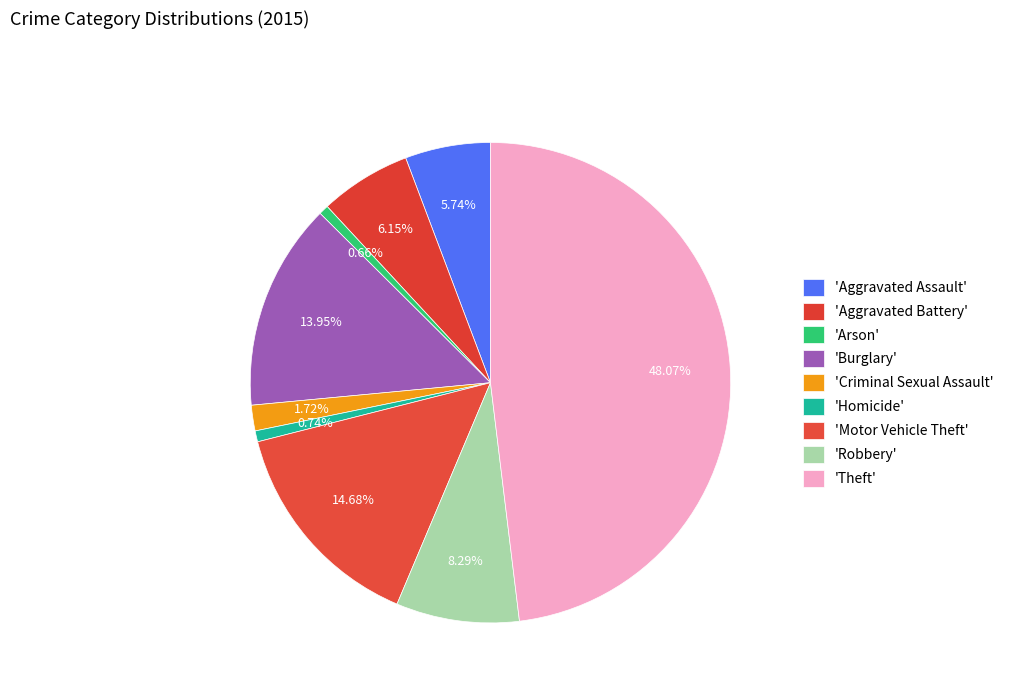

Count the number of slices in the pie.

9